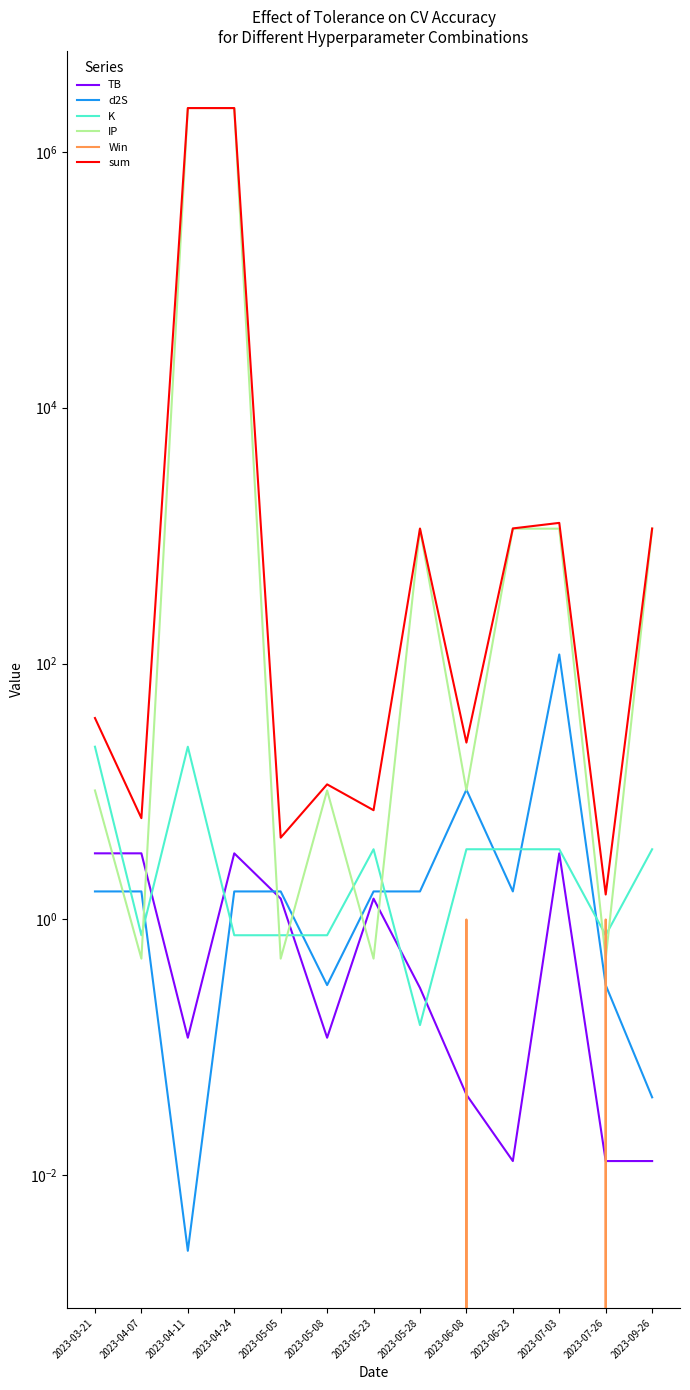

What are all the series names shown in the legend?

TB, d2S, K, IP, Win, sum